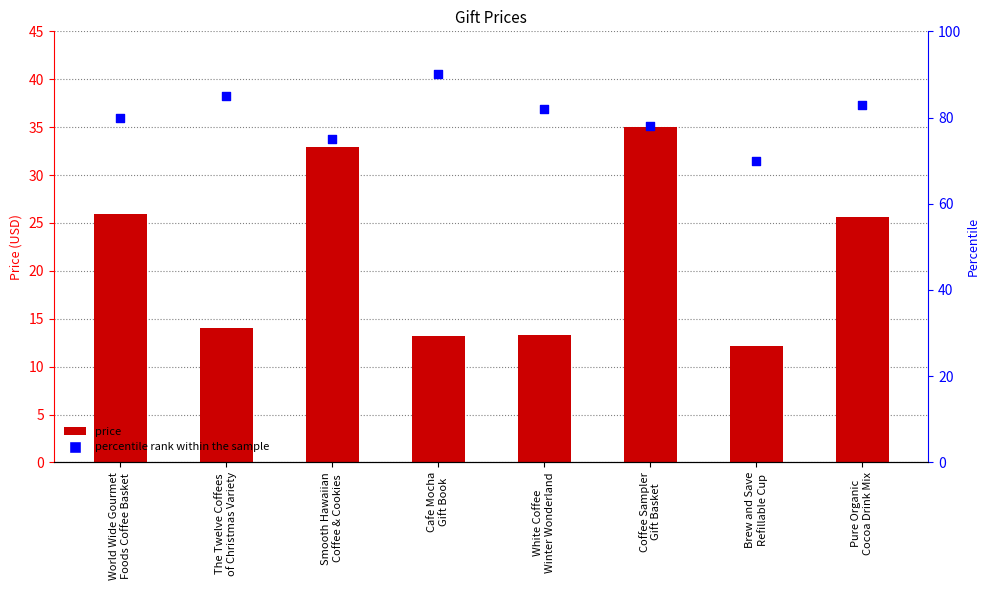

Which series has the largest total across all categories?

percentile rank within the sample